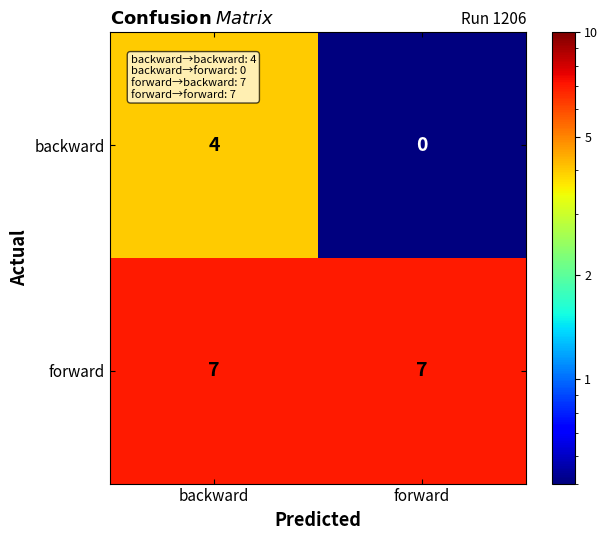

Which series has the widest spread of values?

backward